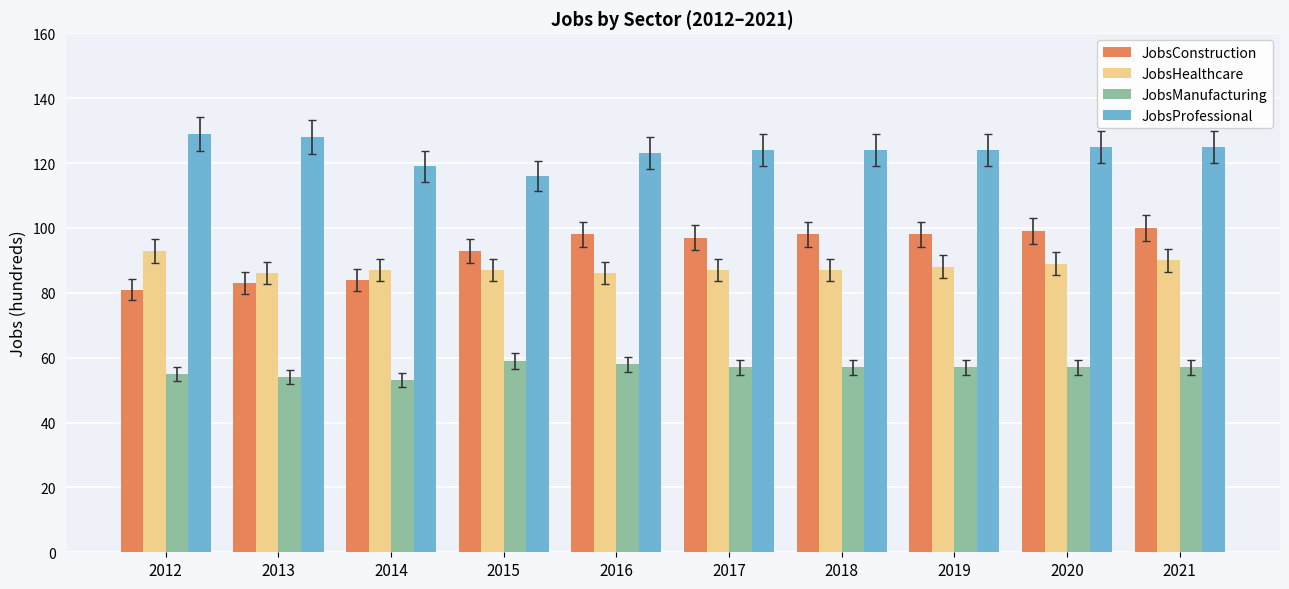

Which series changed the most between 2015 and 2016?

JobsProfessional